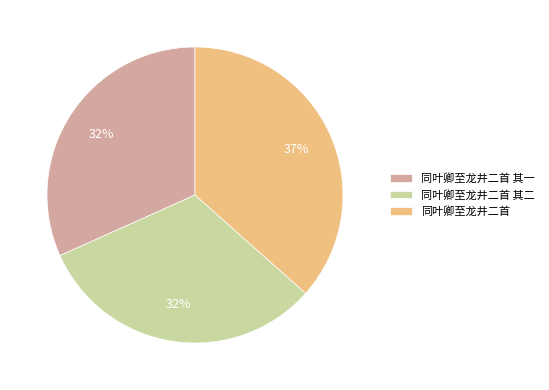

Approximately how many times larger is the value at 同叶卿至龙井二首 其一 compared to 同叶卿至龙井二首 其二?

1.0